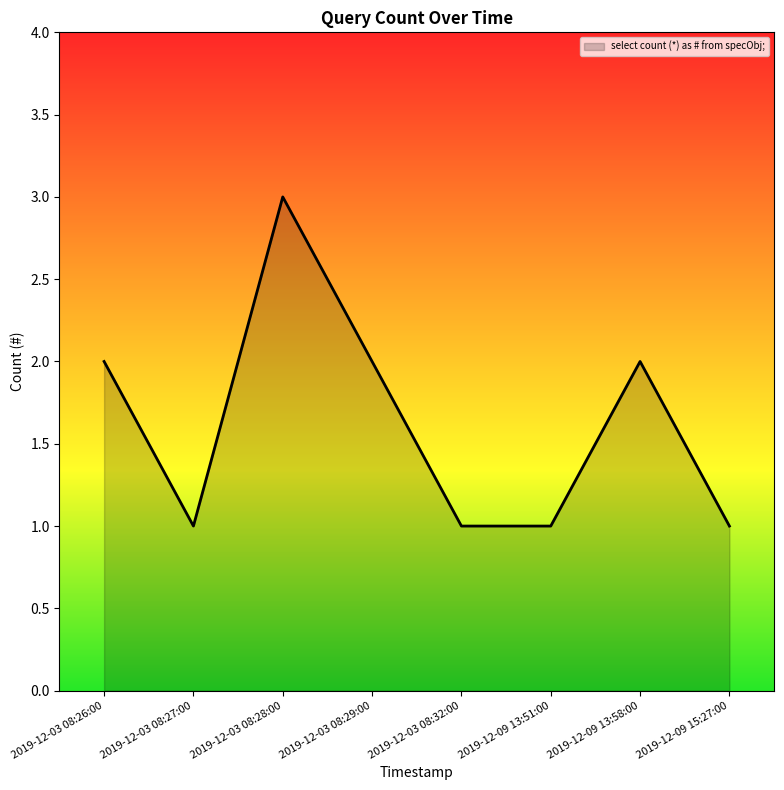

True or false: the data shows 1 at 2019-12-09 13:58:00.

False